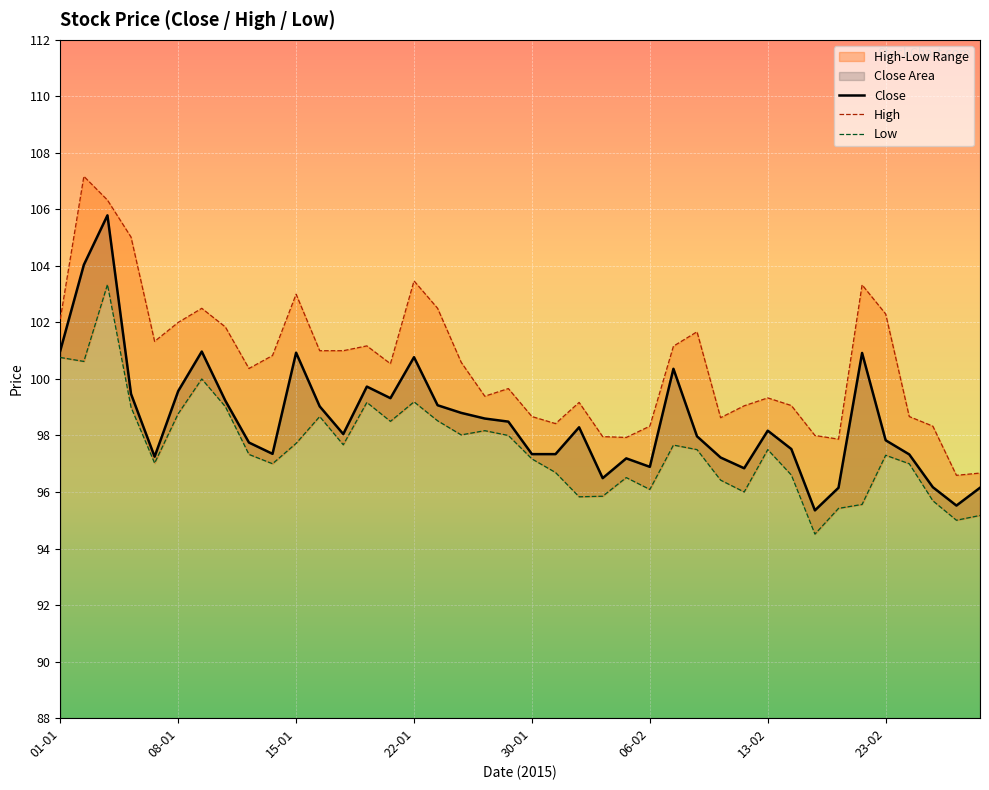

What is the label of the 24th point from the left?

23